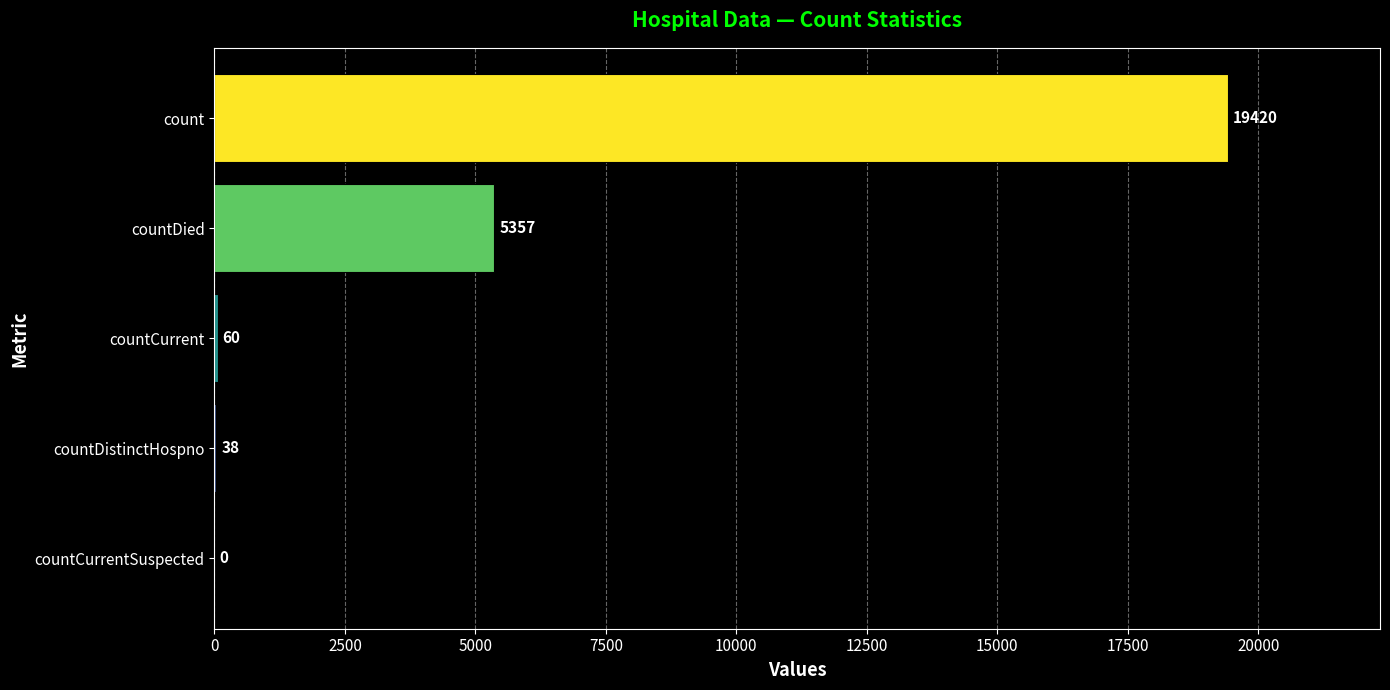

Where is the data nearest to the value 9710?

countDied